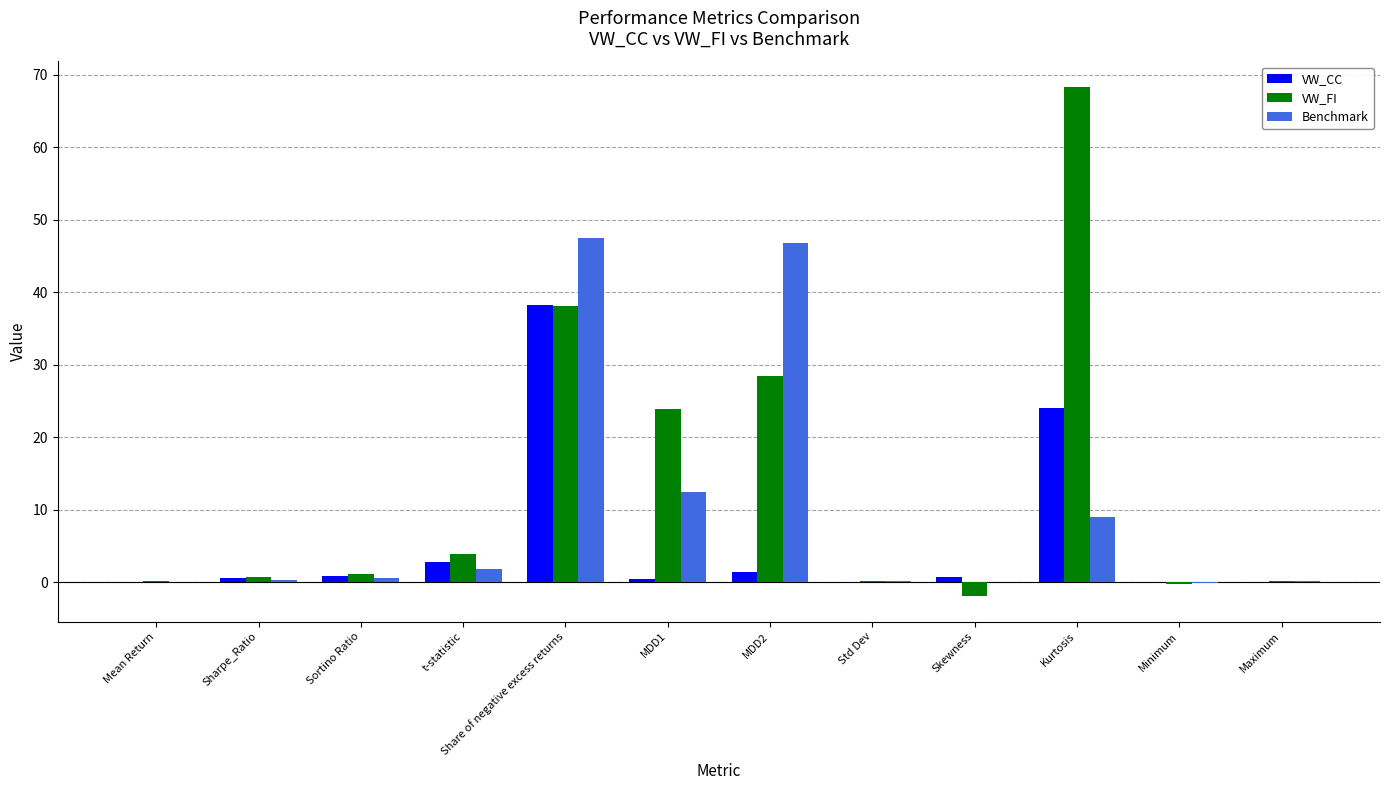

Are the bars horizontal?

No